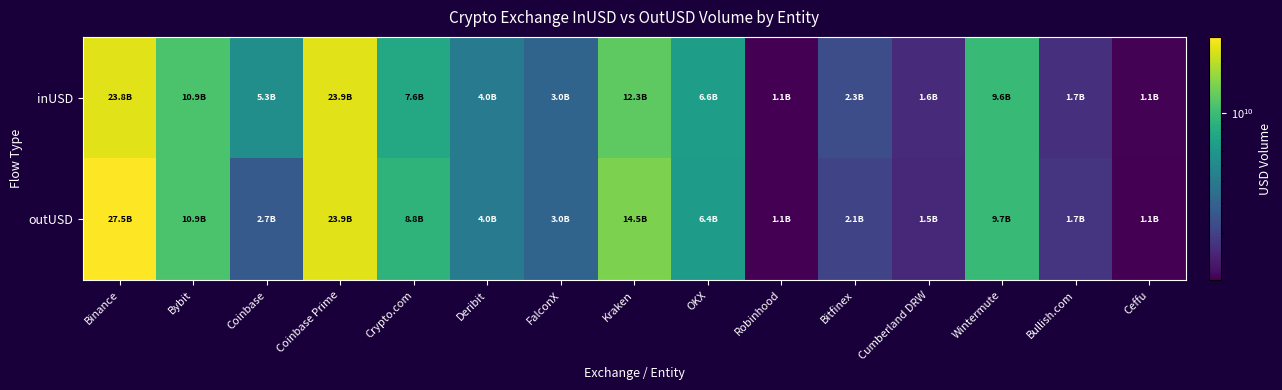

Which series has the largest total across all categories?

outUSD